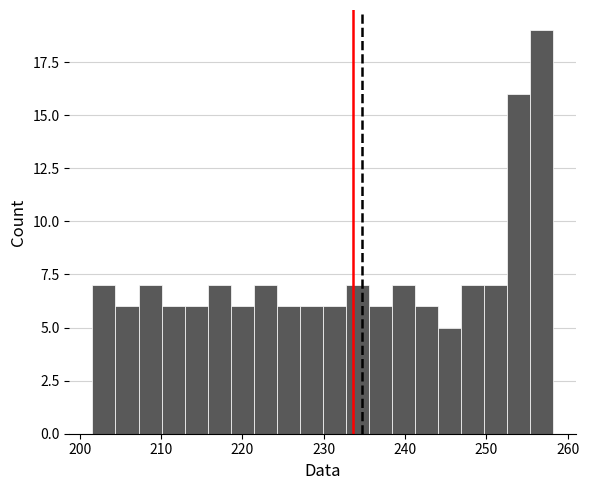

Around what value on the x-axis is the tallest bar? Give the approximate position of its centre, as read against the axis.

257